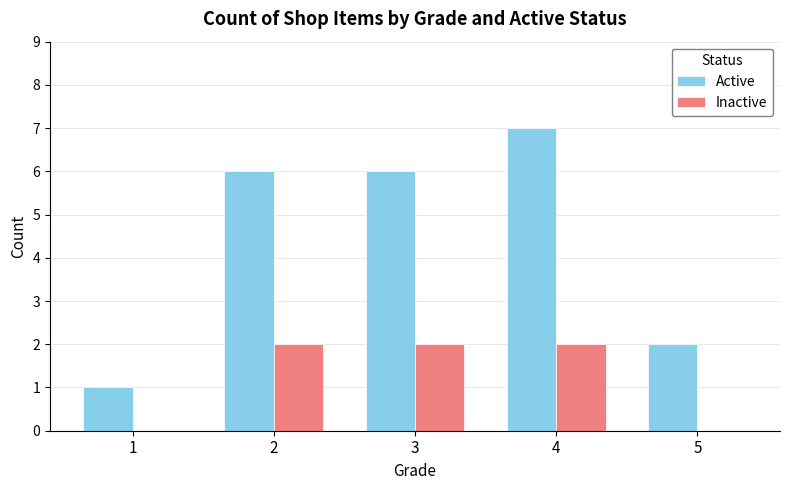

The Active series shows 6 at 3. True or false?

True